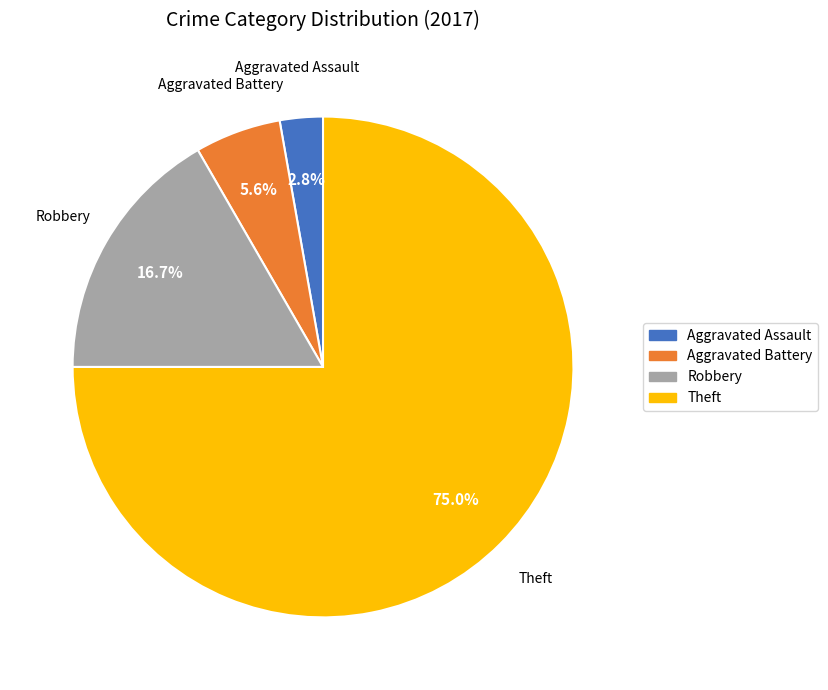

To the nearest percent, what is the difference between the Aggravated Battery and Robbery slice percentages?

11%